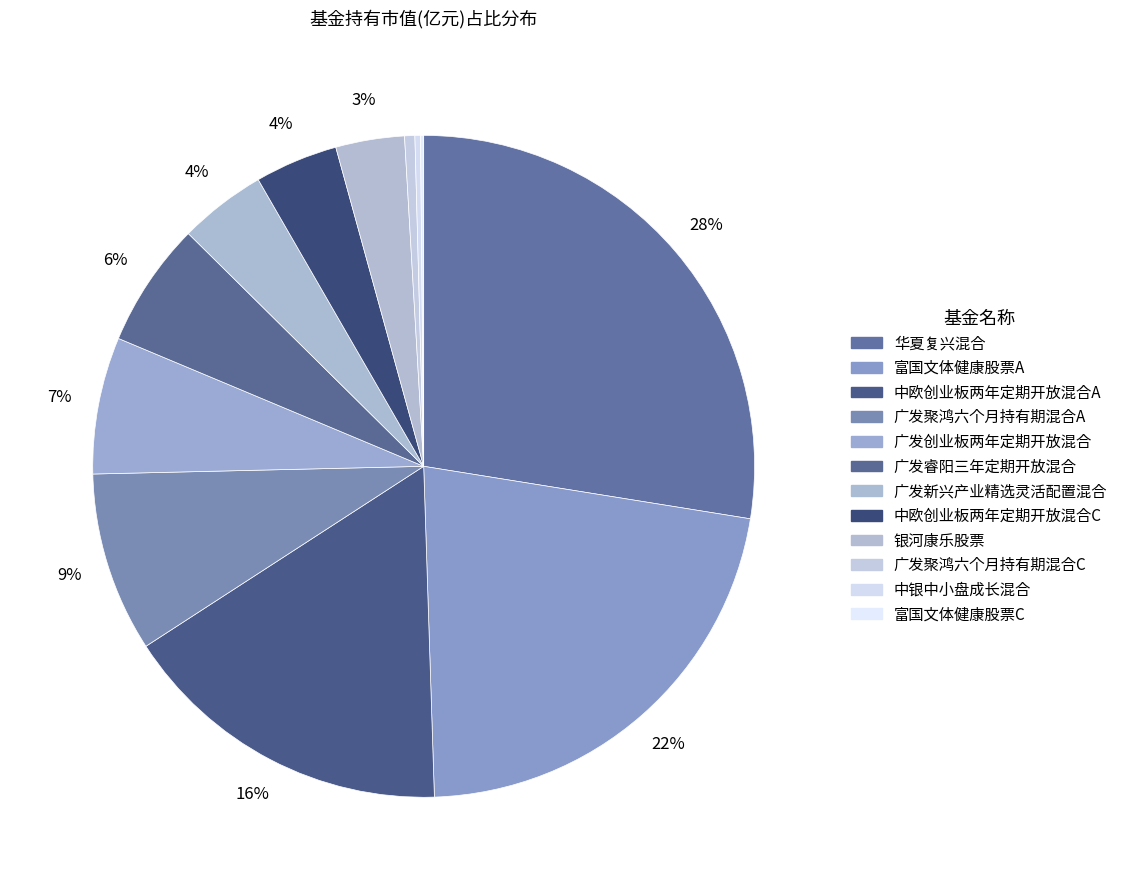

Rank the categories by value from lowest to highest.

富国文体健康股票C, 中银中小盘成长混合, 广发聚鸿六个月持有期混合C, 银河康乐股票, 中欧创业板两年定期开放混合C, 广发新兴产业精选灵活配置混合, 广发睿阳三年定期开放混合, 广发创业板两年定期开放混合, 广发聚鸿六个月持有期混合A, 中欧创业板两年定期开放混合A, 富国文体健康股票A, 华夏复兴混合